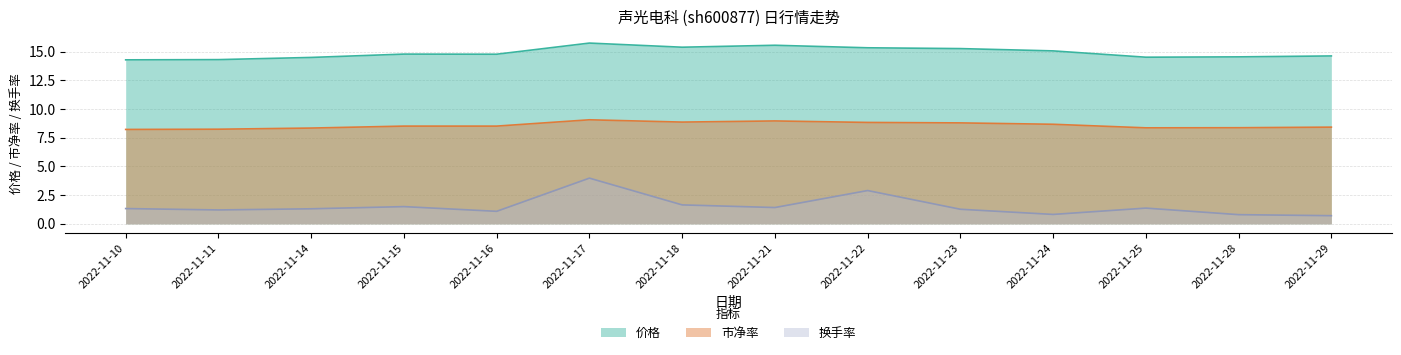

Which series has the widest spread of values?

换手率